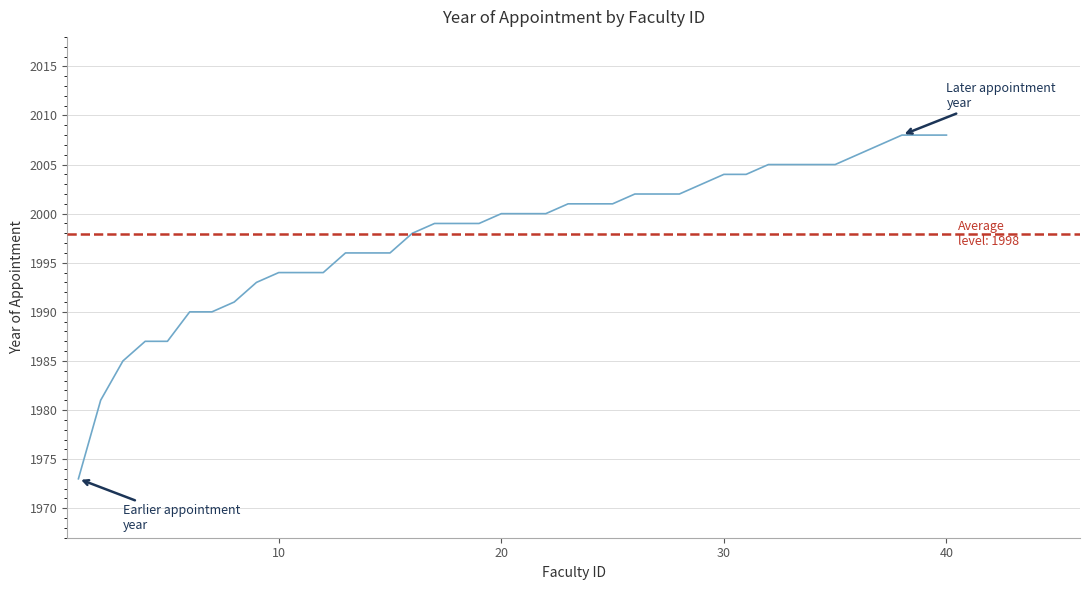

What is the greatest value displayed?

2008